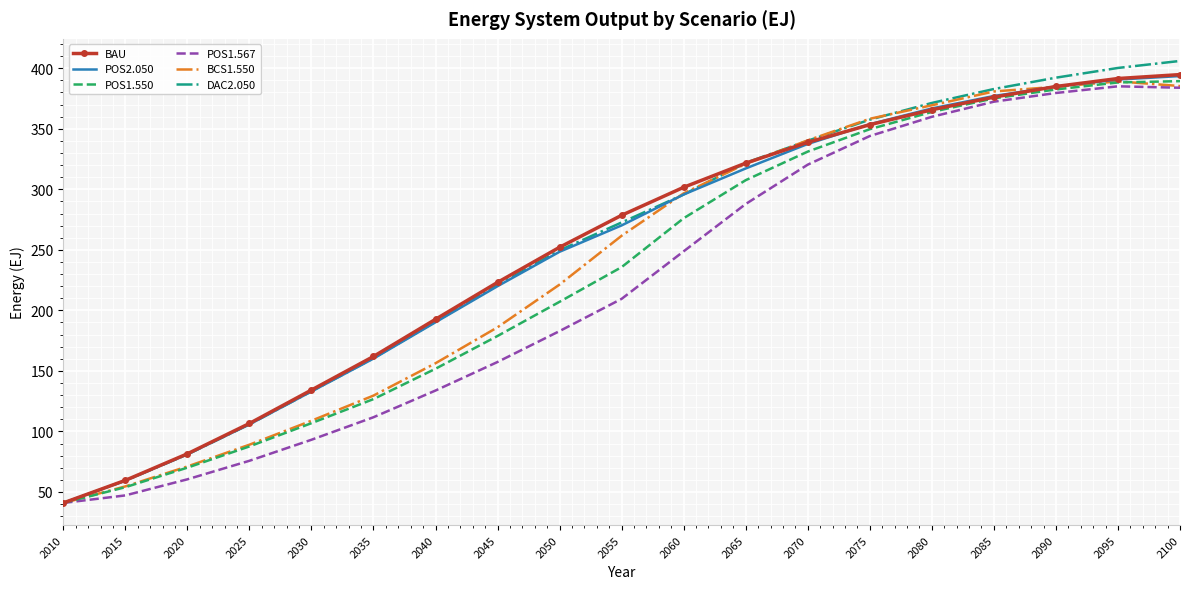

What is the smallest value displayed?

40.8